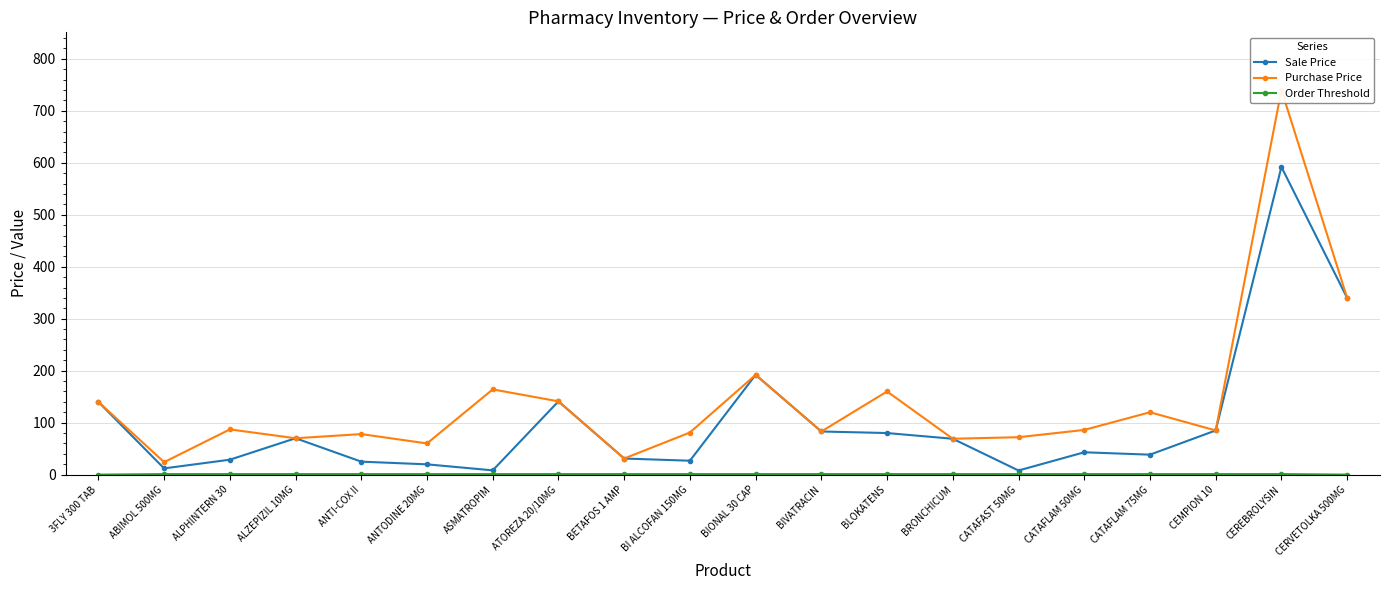

At CATAFAST 50MG, list the series in order from largest to smallest.

Purchase Price, Sale Price, Order Threshold